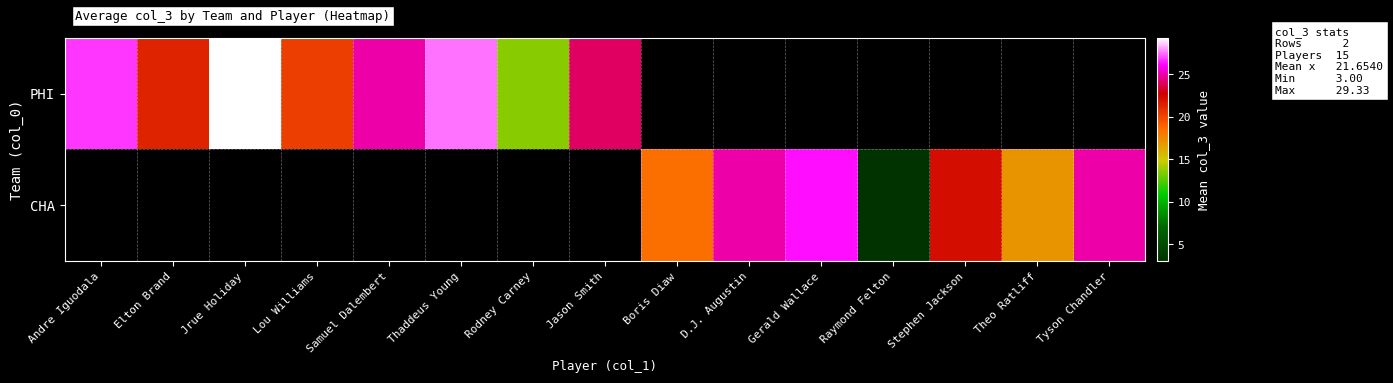

Which series changed the most between Jrue Holiday and Thaddeus Young?

PHI